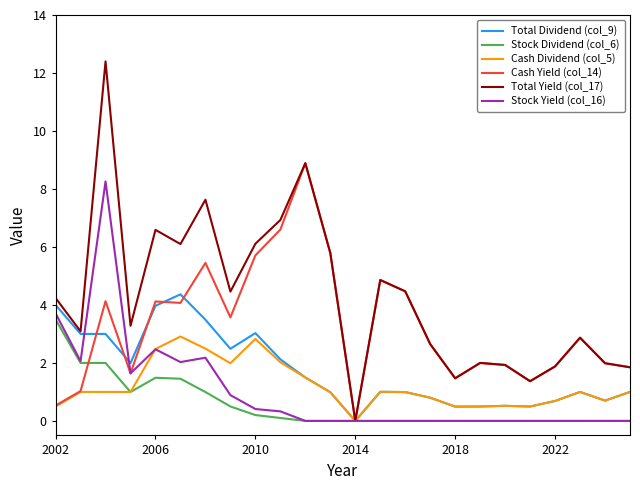

What is the greatest value displayed?

12.4